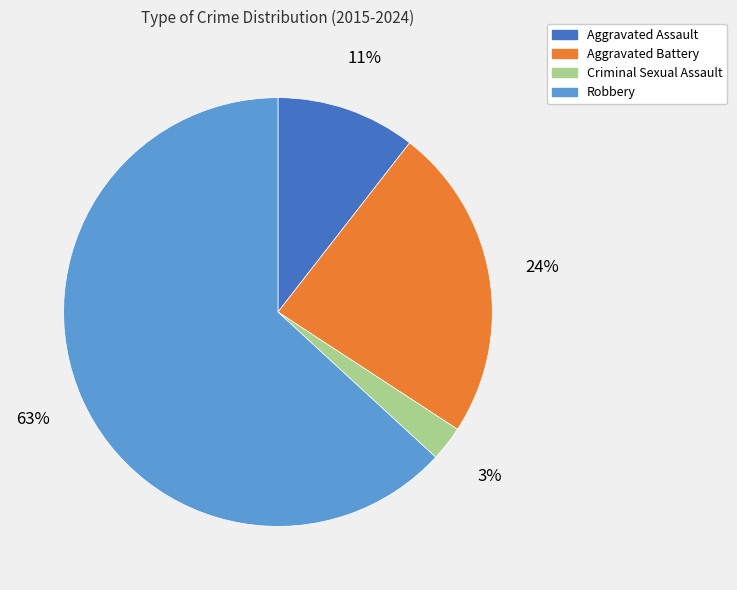

Is there a majority slice in this chart?

Yes